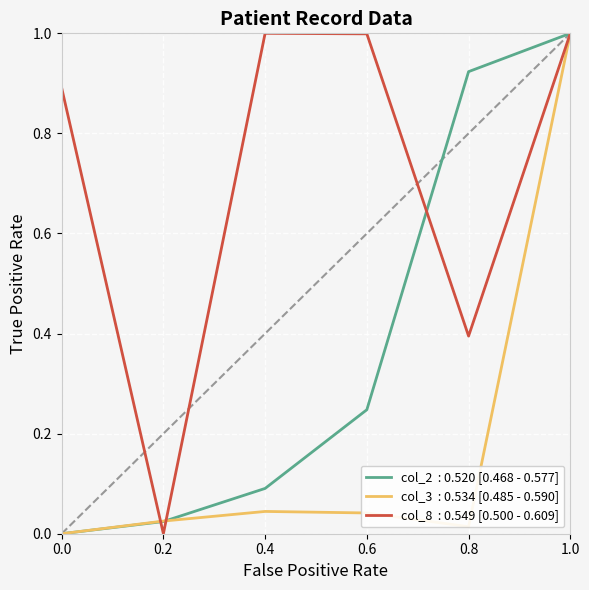

What is the greatest value displayed?

1.0